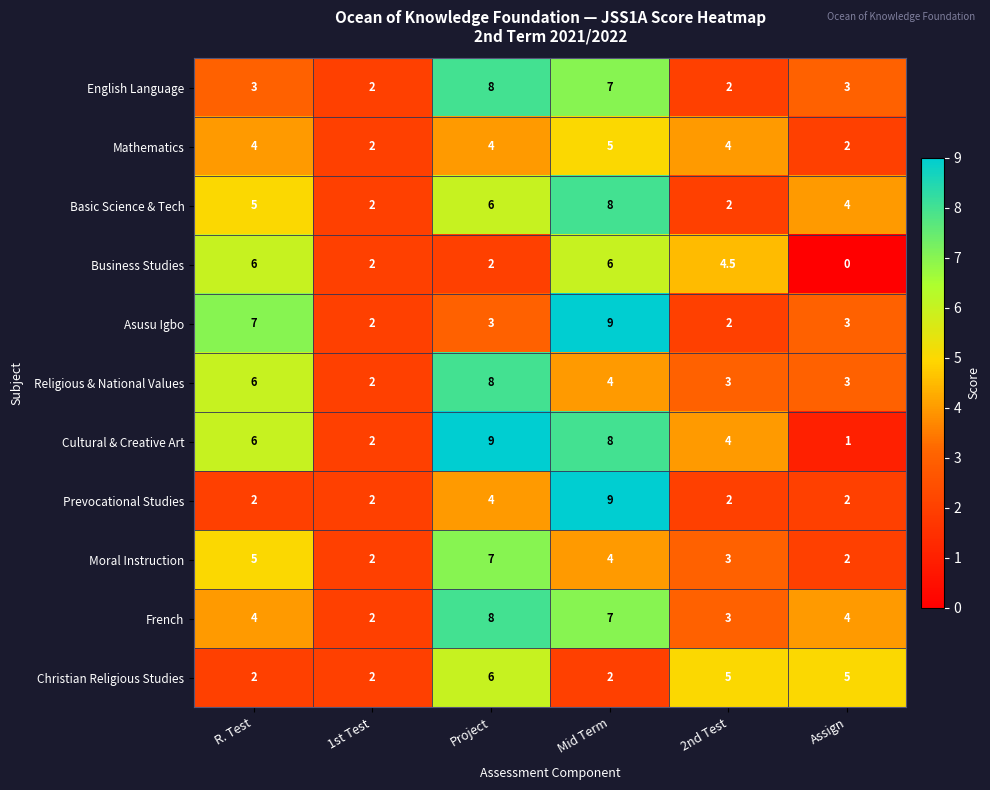

What is the average value of the Prevocational Studies series?

3.5